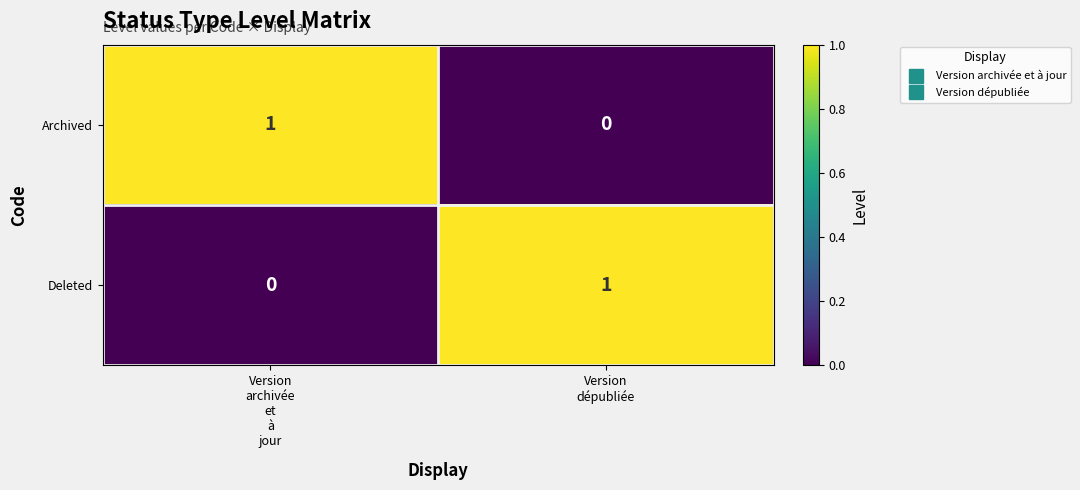

What is the difference between the highest and lowest values at Version
dépubliée?

1